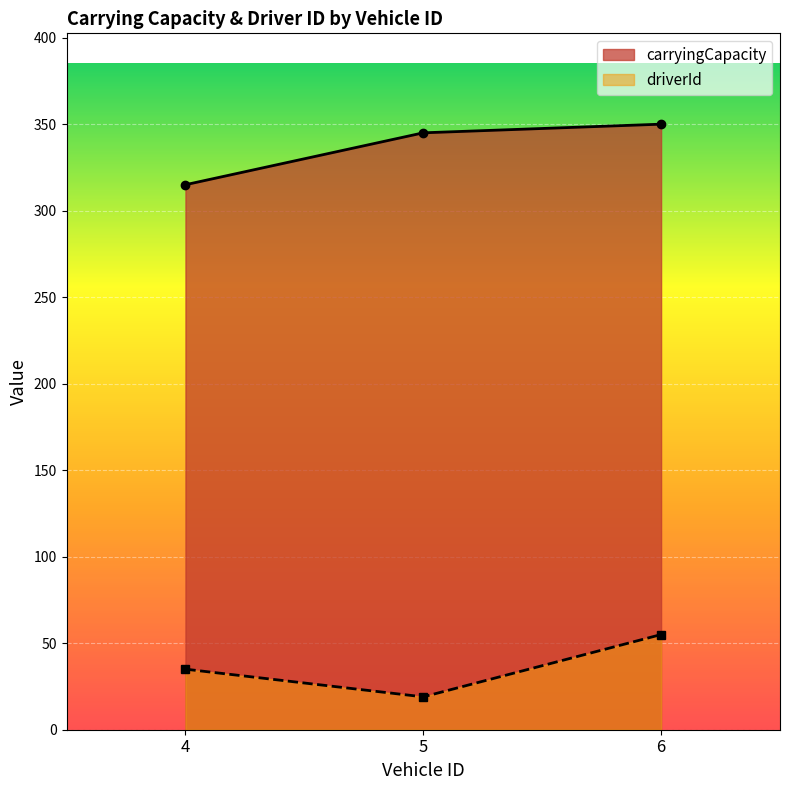

What is the smallest value displayed?

19